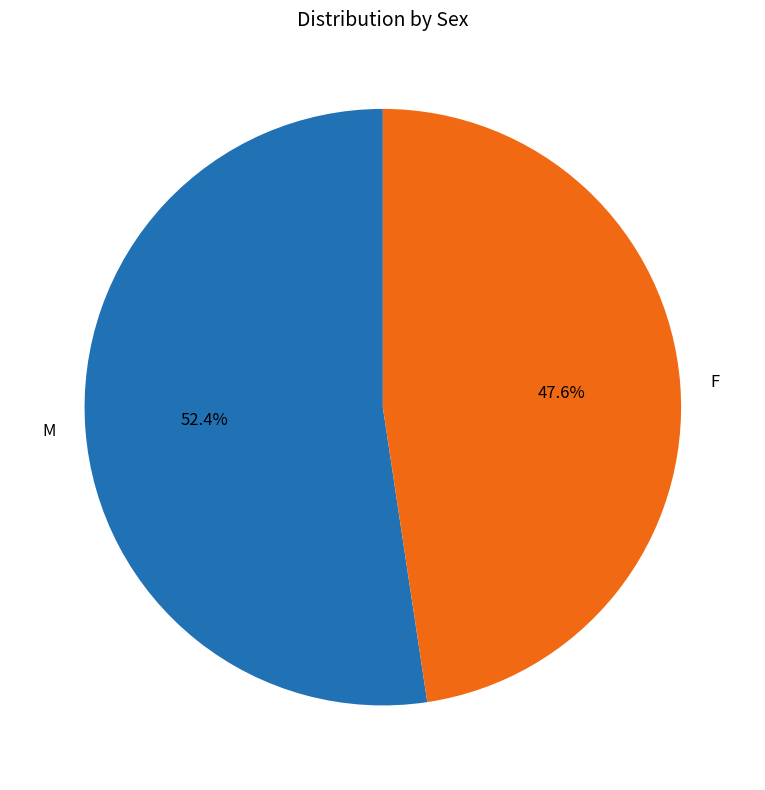

True or false: M accounts for 52% of the total.

True